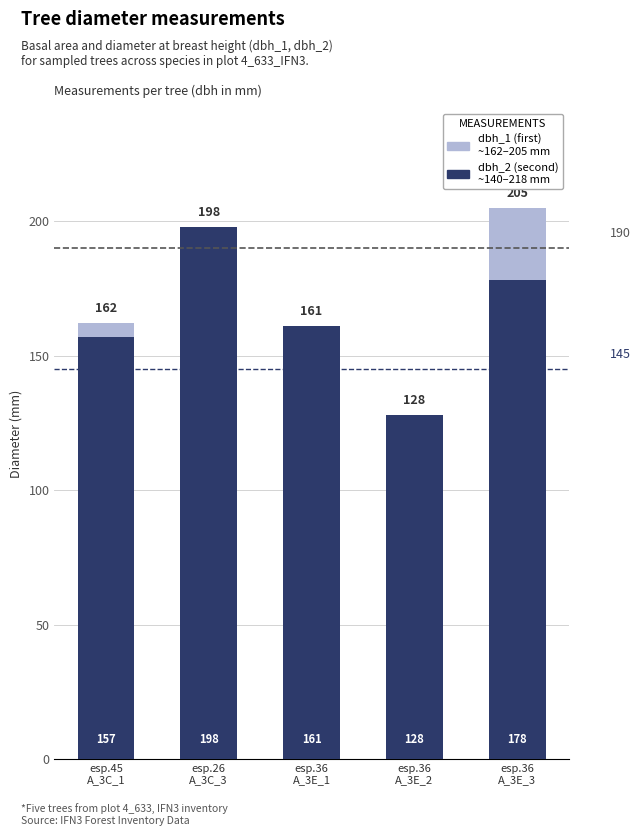

What is the average value of the dbh_1 (first measurement) series?

171